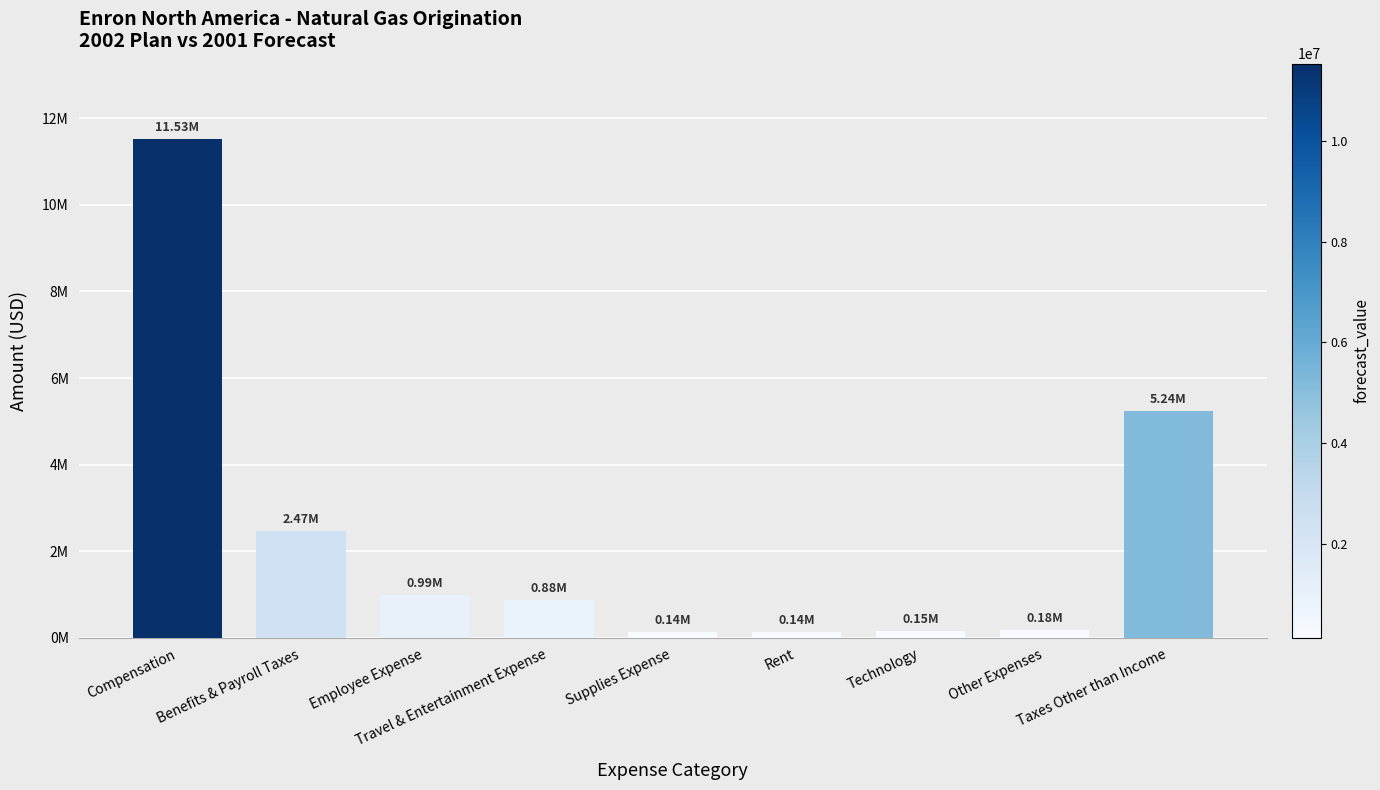

What position from the left is Other Expenses?

8